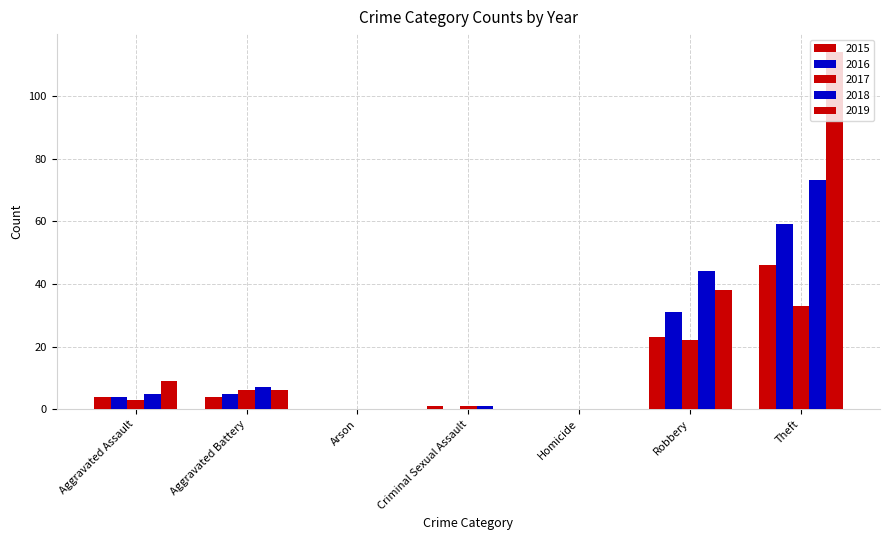

How many groups of bars are there?

7